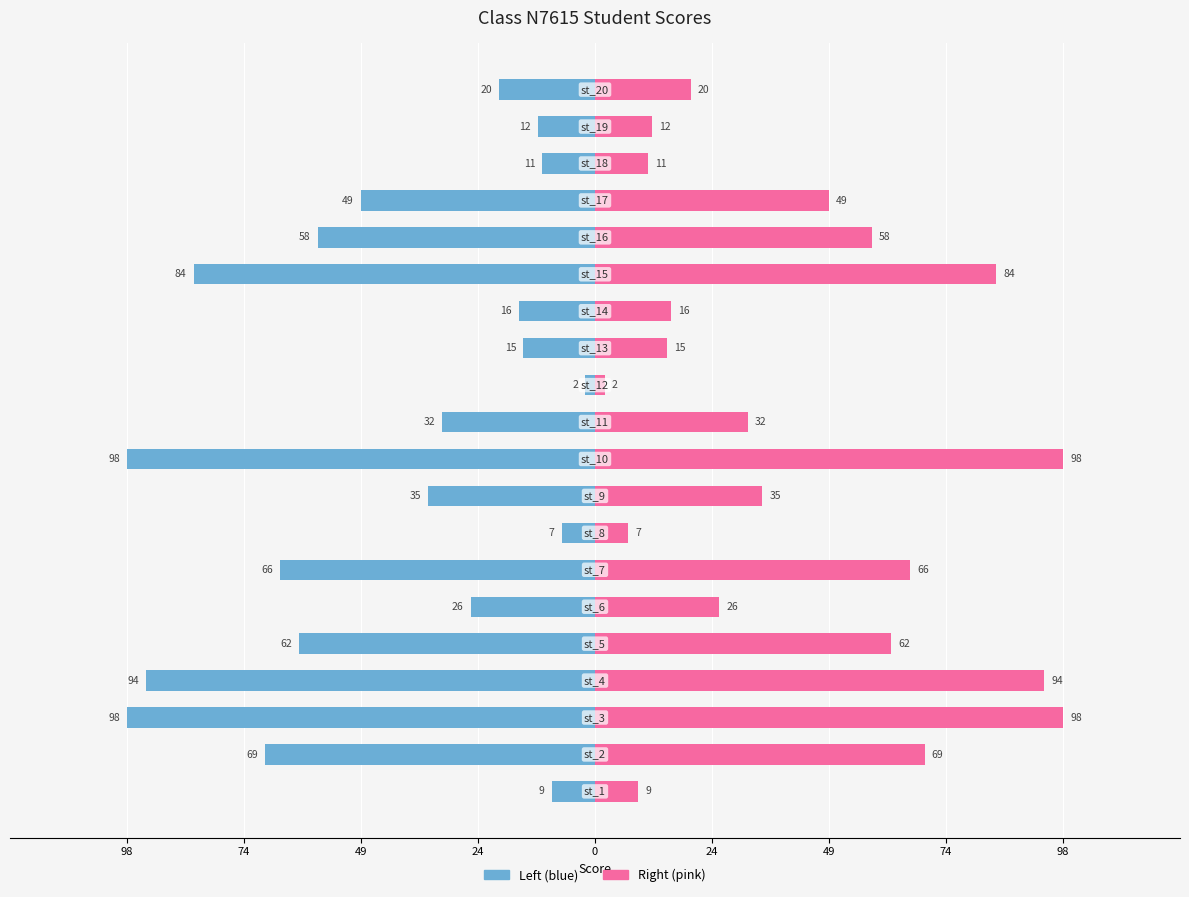

Does the chart contain any negative values?

Yes